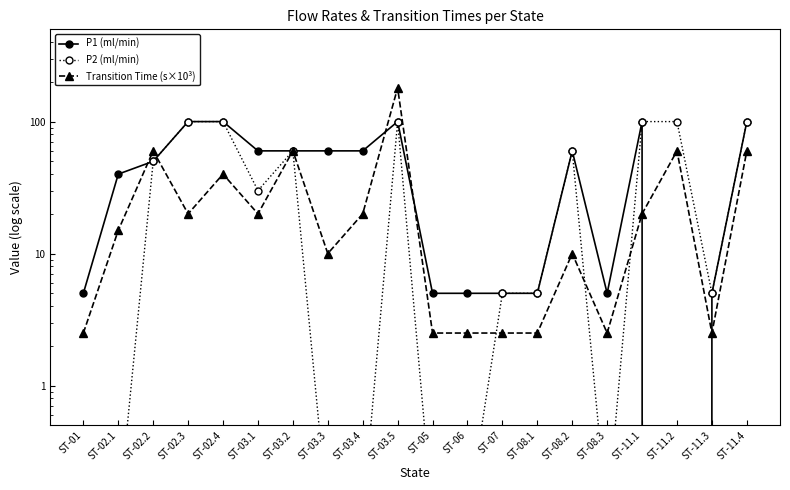

What is the value of the P2 (ml/min) point at the 12th from the left?

0.1